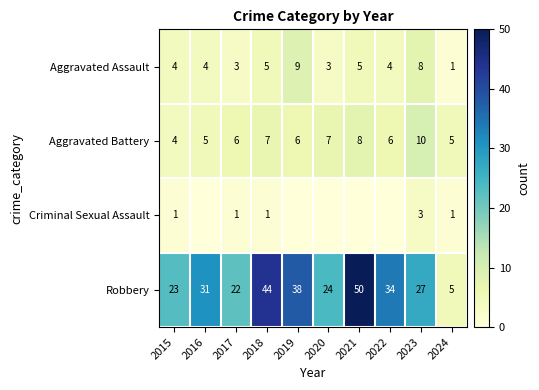

Read the Robbery value at 2024.

5